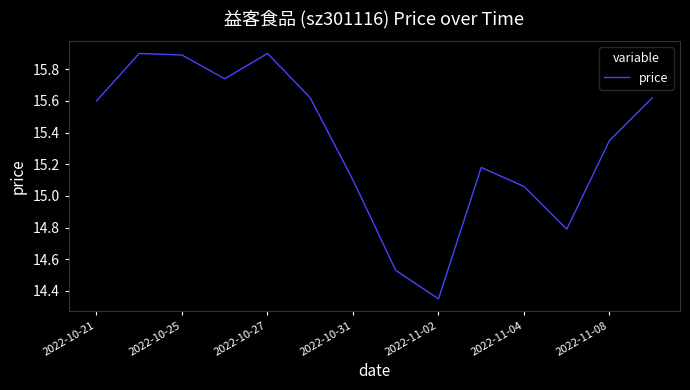

What is the maximum value shown in the chart?

15.9